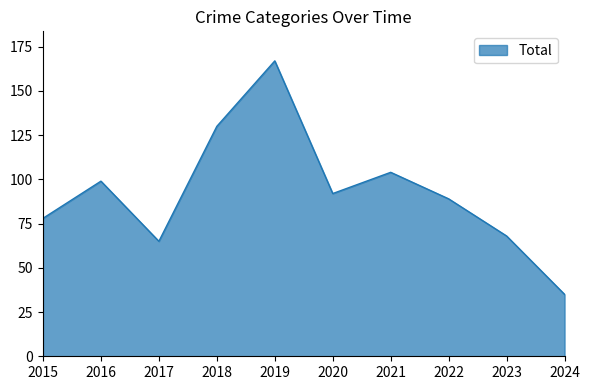

What is the change in value from 2015 to 2016?

+21